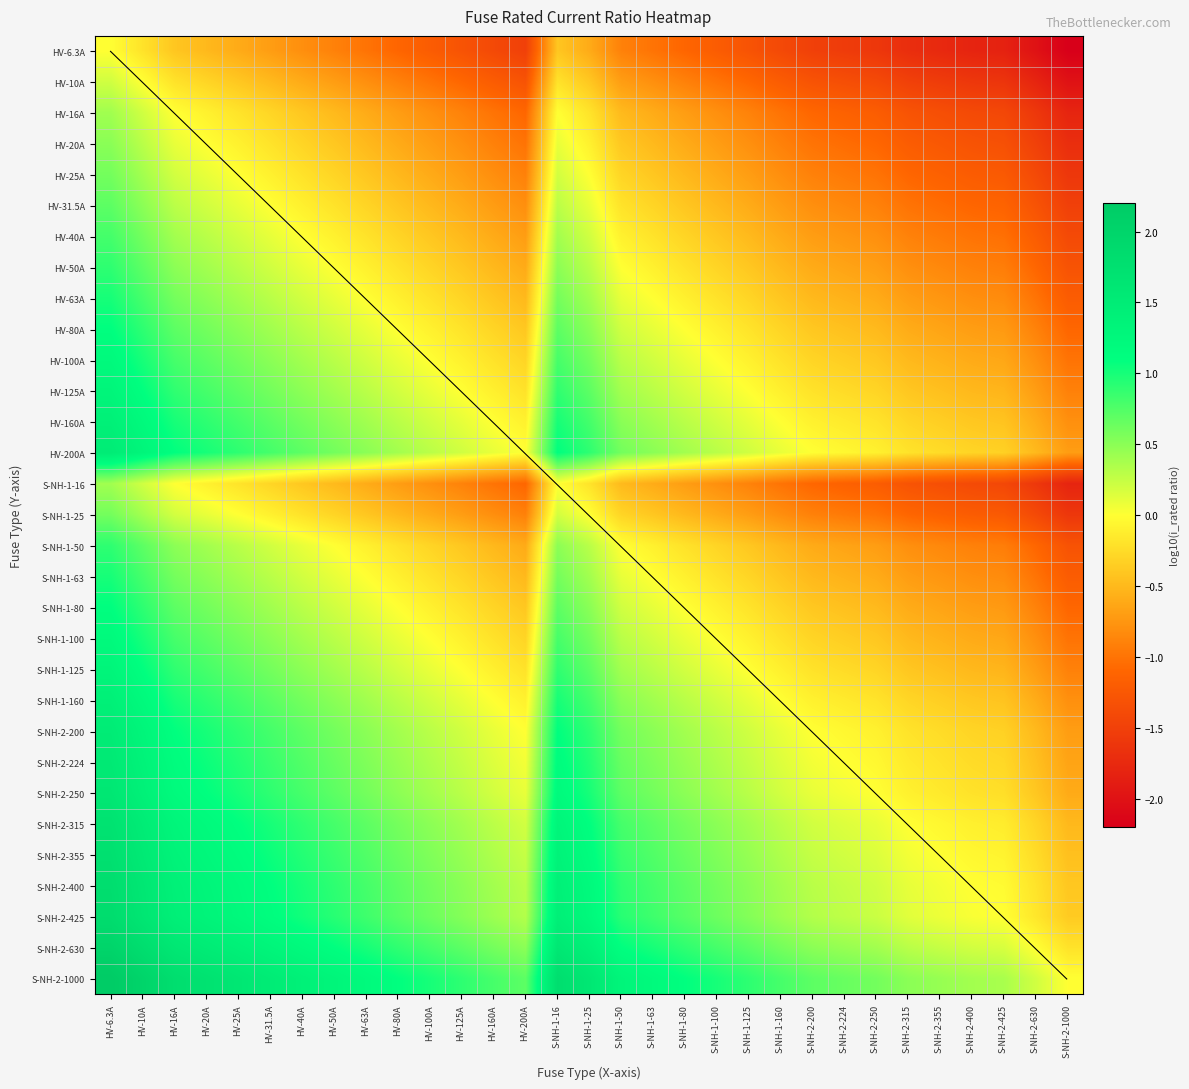

What is the difference between the highest and lowest values at S-NH-2-630?

2.2